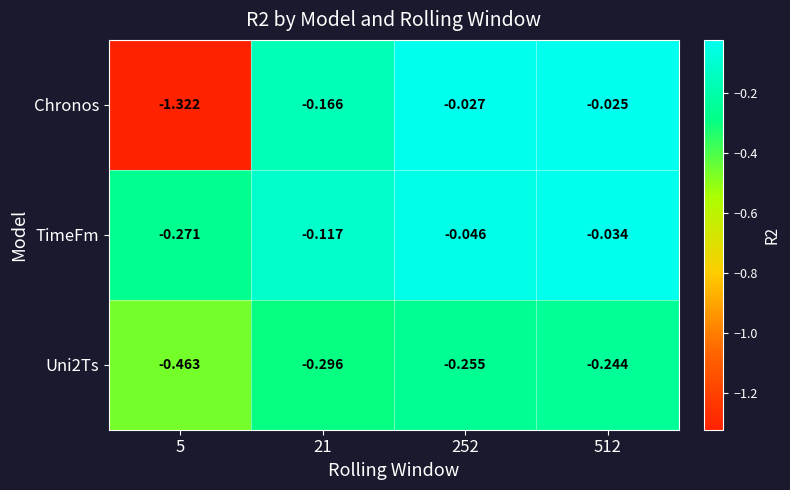

Rank the series at 512 from highest to lowest value.

Chronos, TimeFm, Uni2Ts